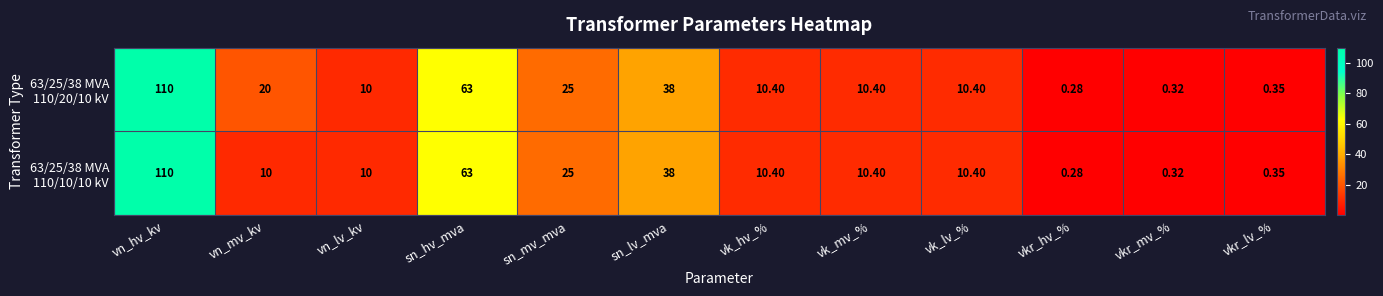

At which category is the sum across all series the highest?

vn_hv_kv